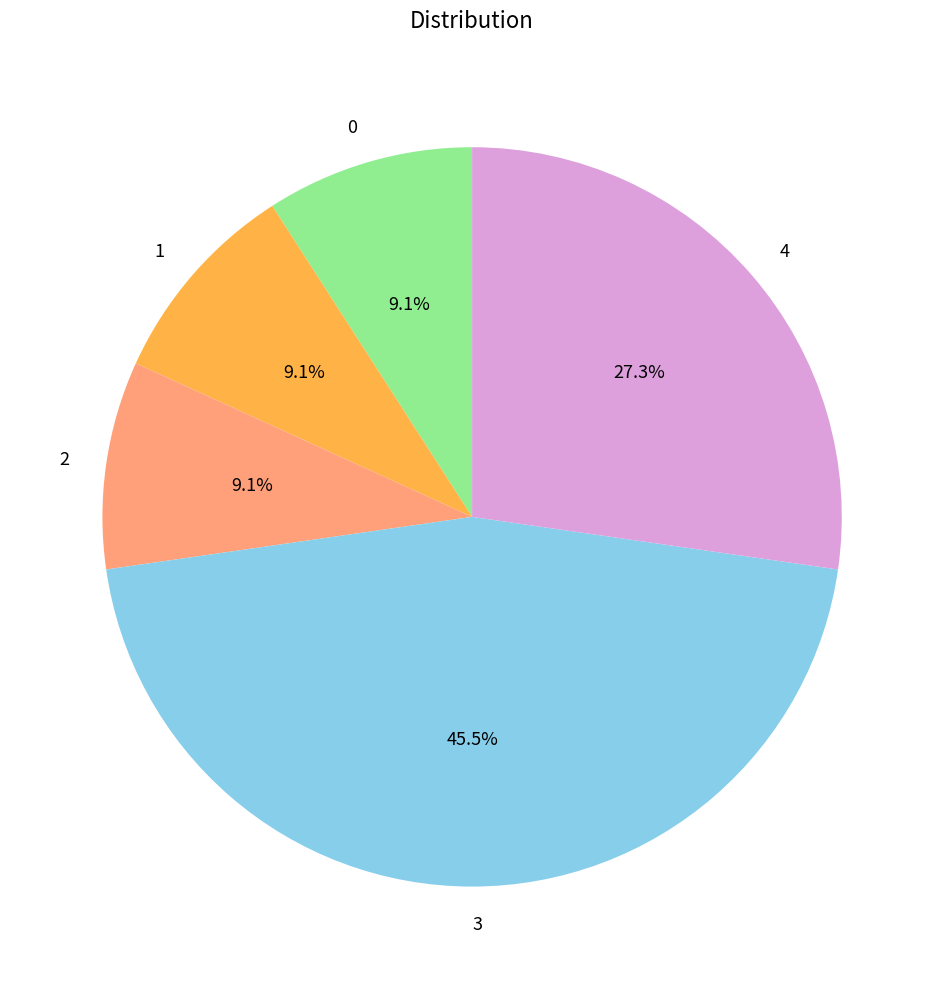

Which category has the biggest portion of the pie?

3